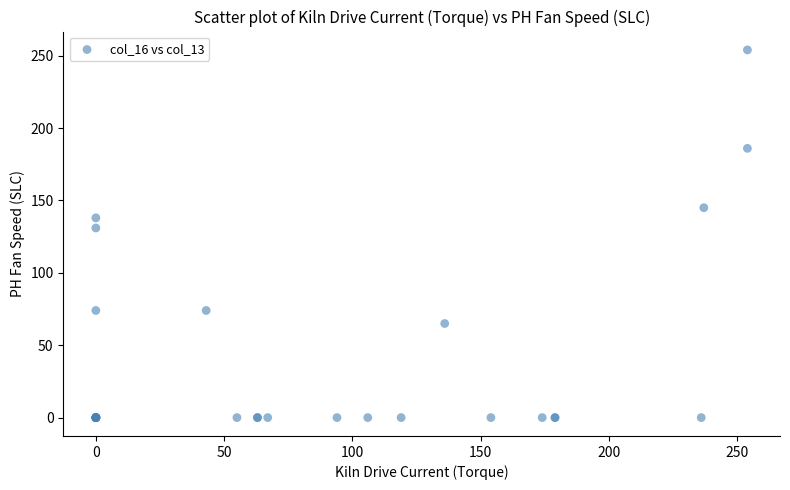

What Y value in the scatter plot is closest to 127?

131